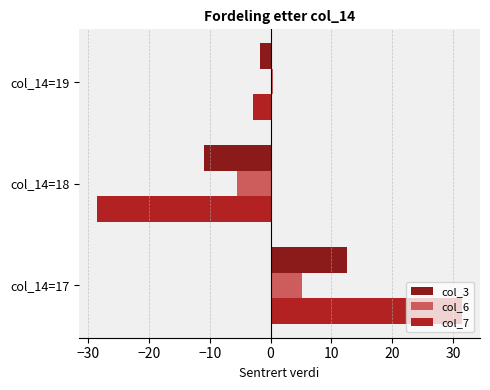

How many data points in col_3 are above -1?

1